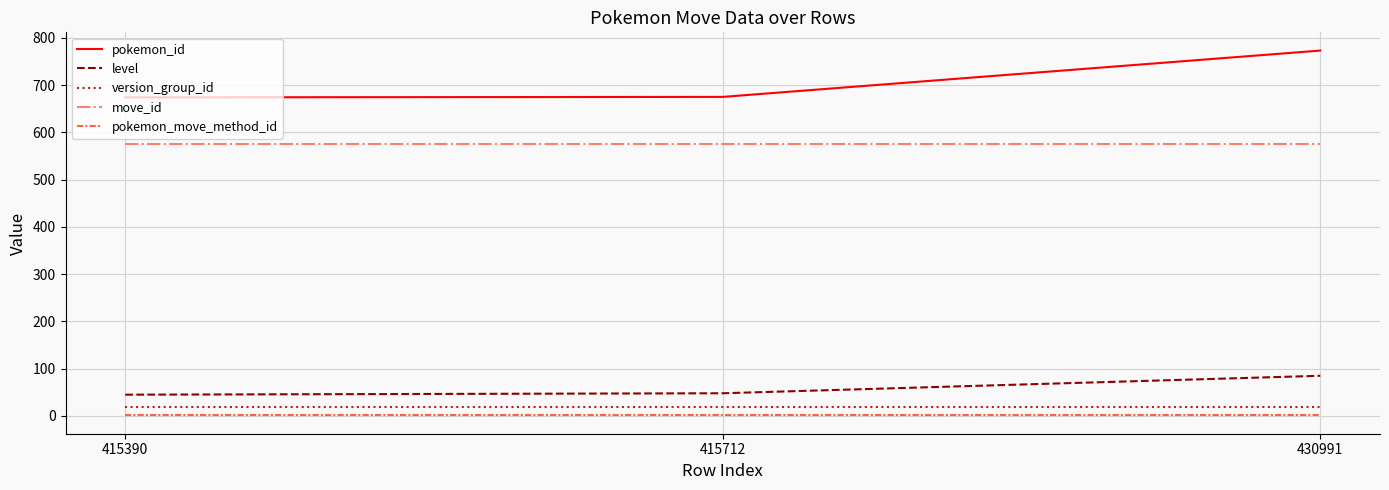

What is the highest value of the pokemon_id series?

773